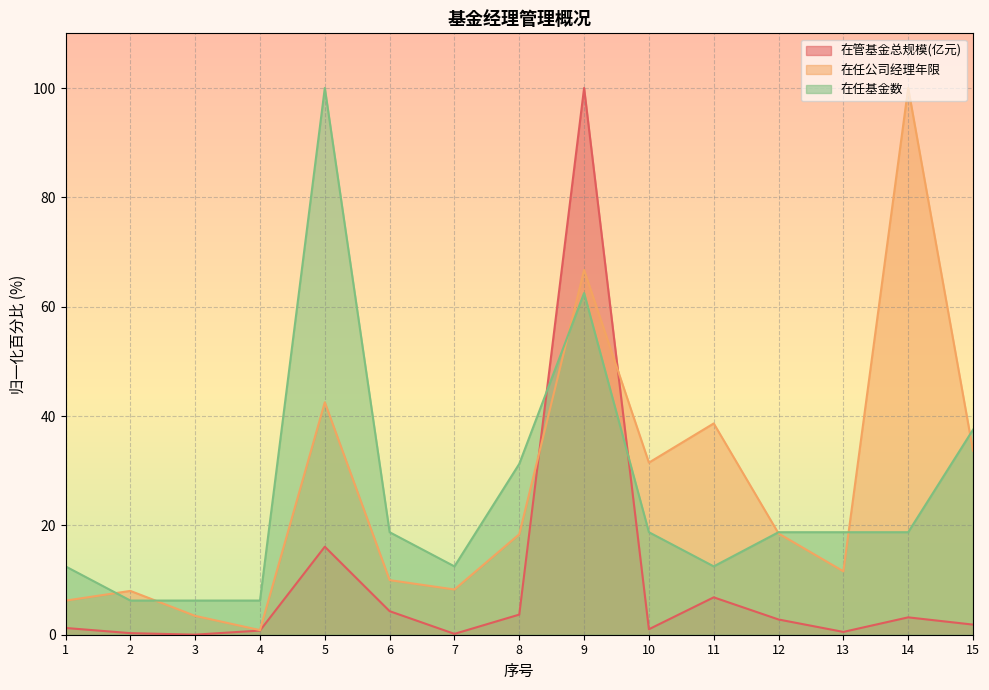

Does the chart display data point markers on the line(s)?

No